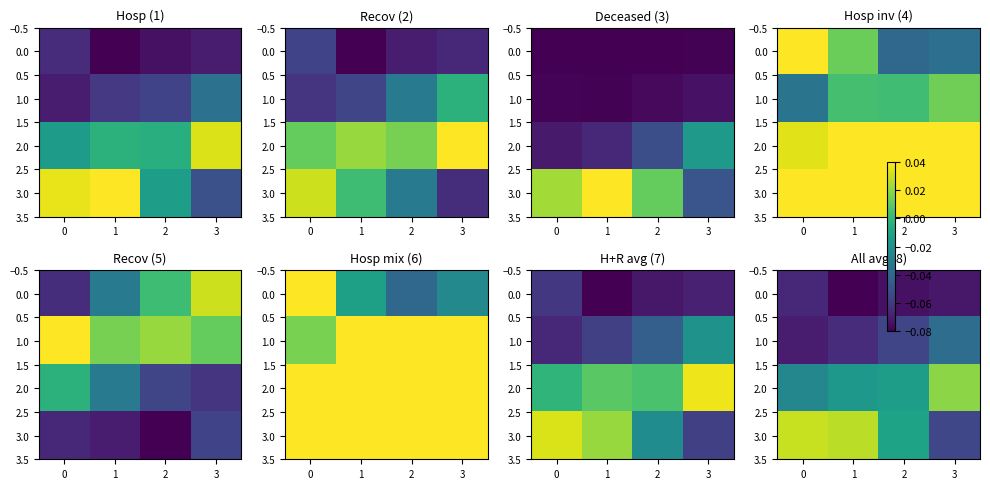

What is the minimum value for 1.0?

-0.1